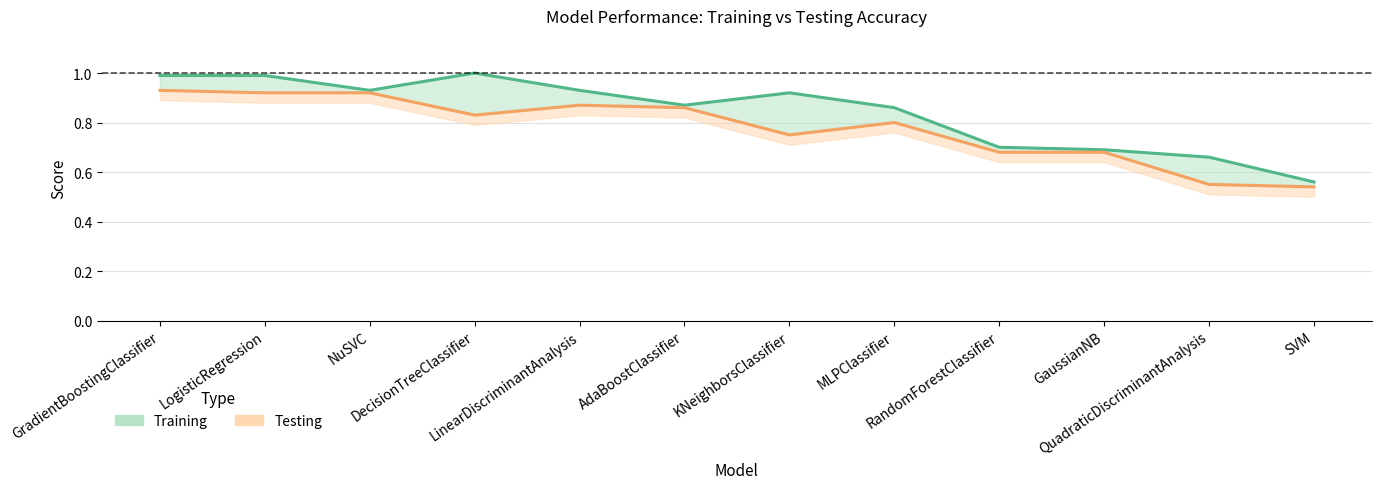

Reading right to left, list all the values displayed in this chart.

Training: 0.6	0.7	0.7	0.7	0.9	0.9	0.9	0.9	1.0	0.9	1.0	1.0
Testing: 0.5	0.6	0.7	0.7	0.8	0.8	0.9	0.9	0.8	0.9	0.9	0.9